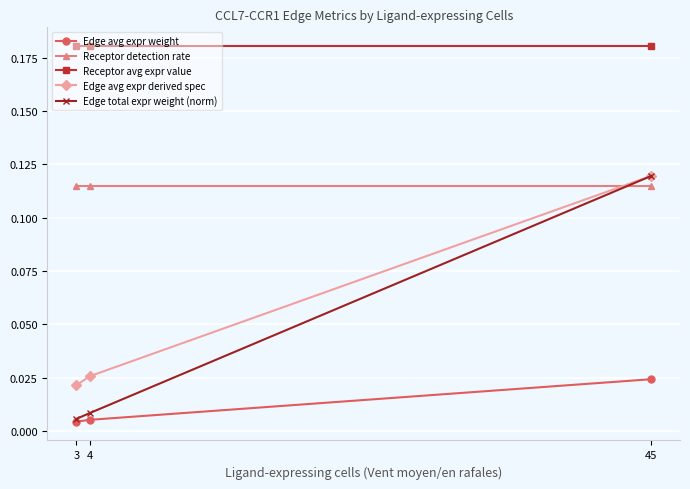

How many Edge avg expr weight values are between 0 and 1?

3